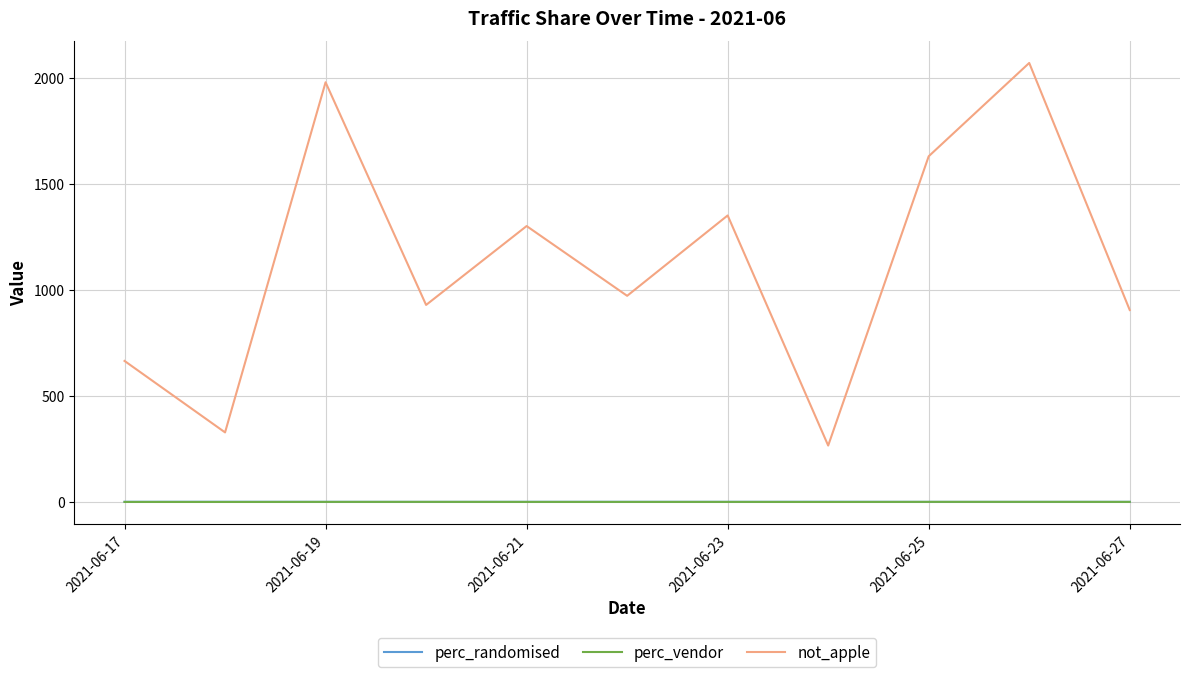

What is the greatest value displayed?

2070.0